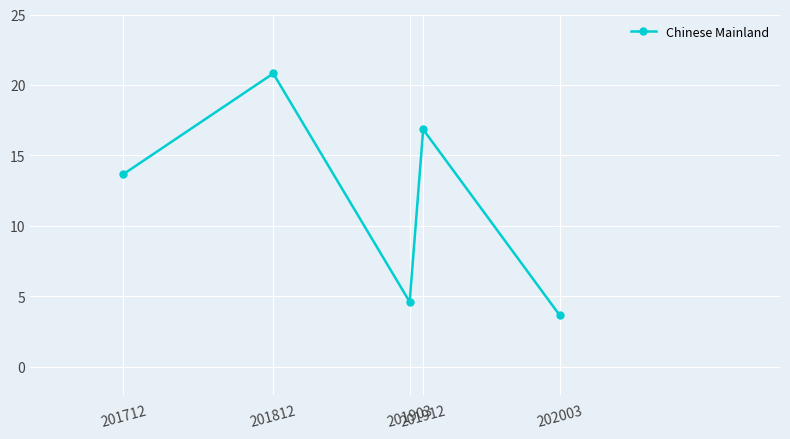

True or false: the data has more than 0 interior local peaks.

True